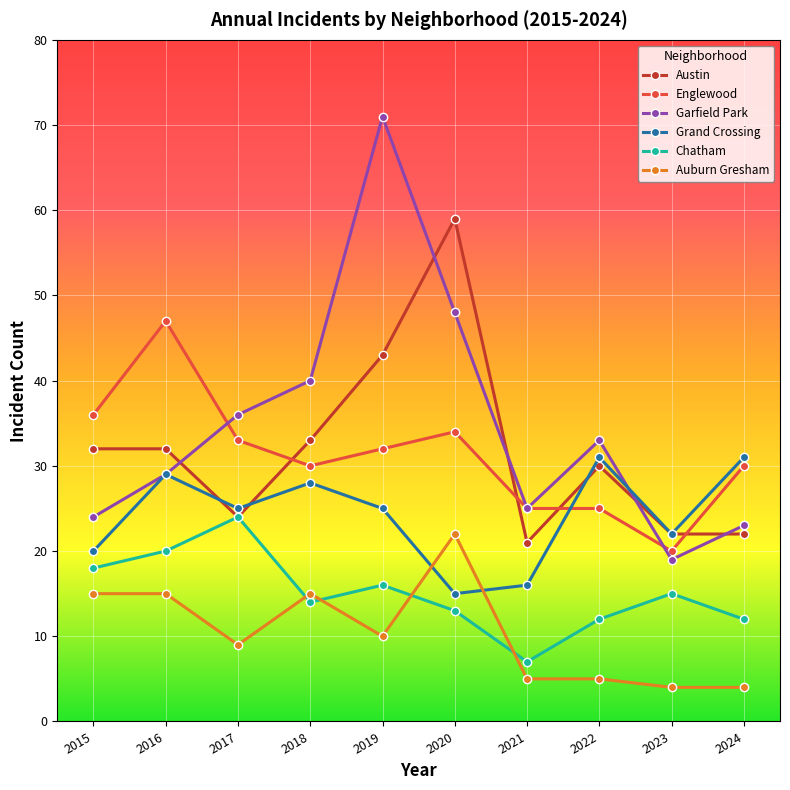

What is the minimum value shown in the chart?

4